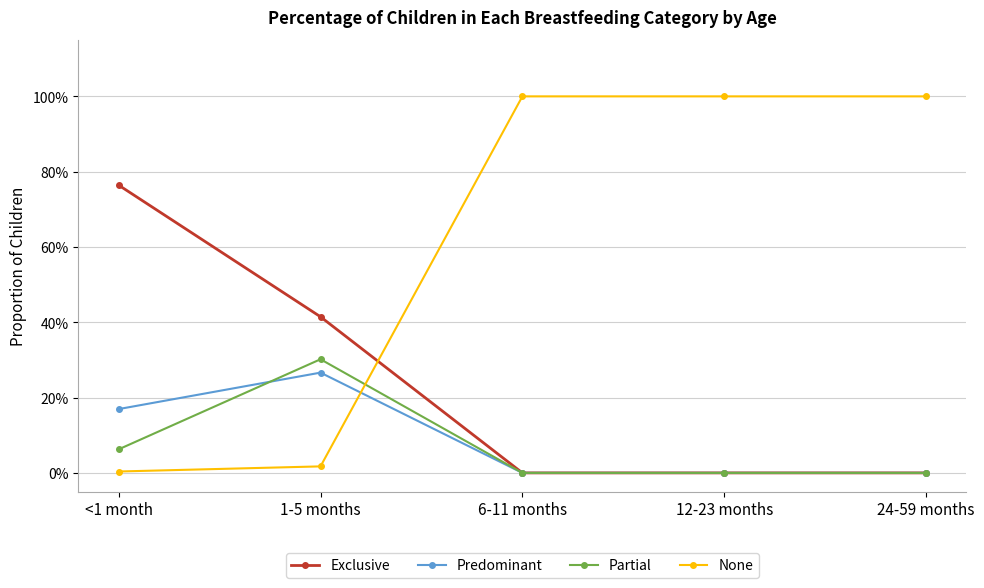

The value of None at 6-11 months is 1.8. True or false?

False